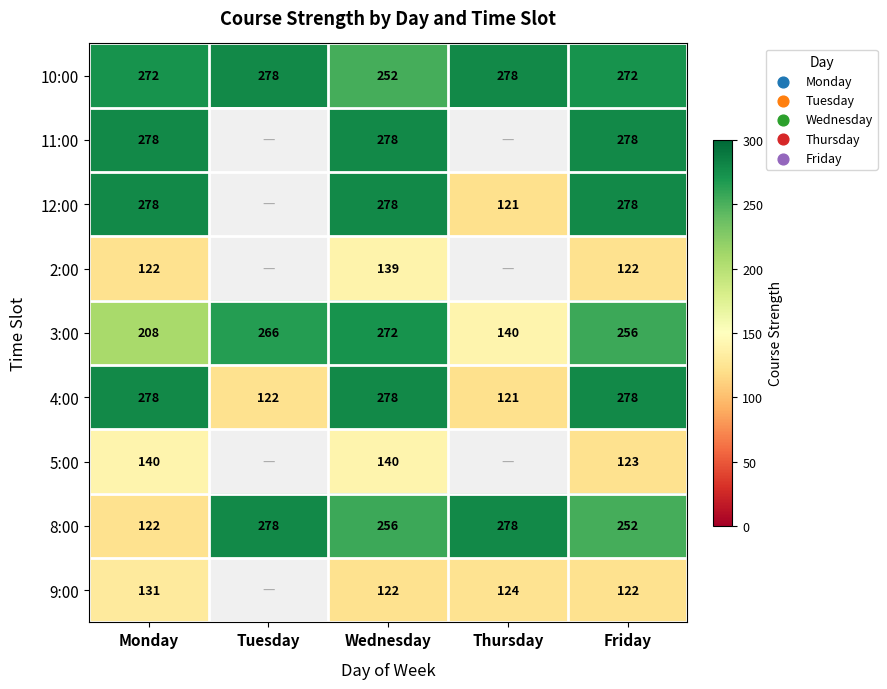

What is the spread (max minus min) of values at Monday?

156